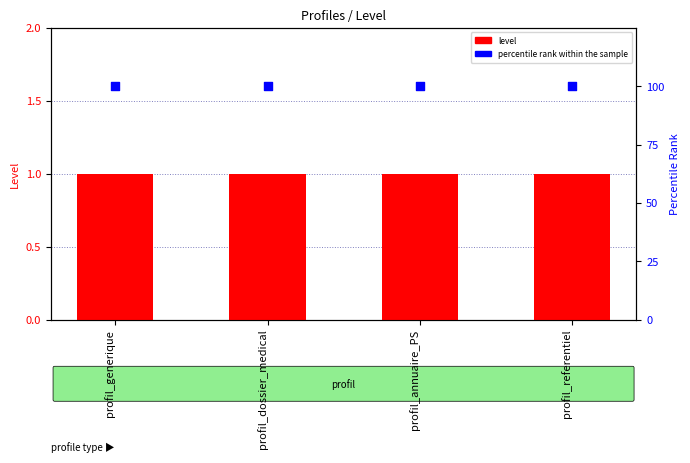

At how many categories does at least one series exceed 38?

4